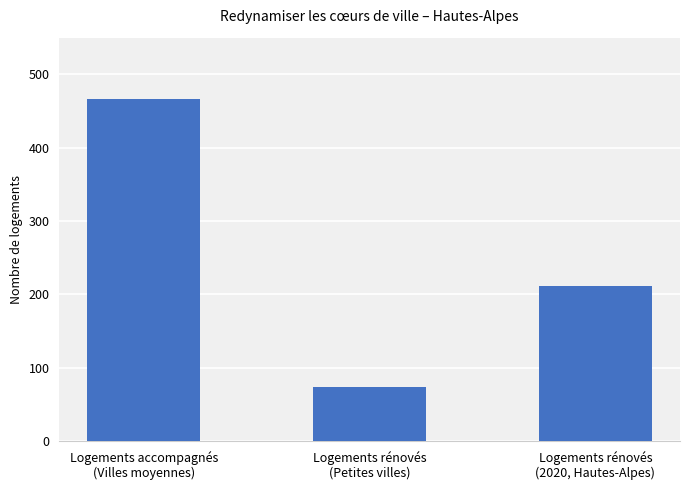

What position from the left is Logements rénovés
(2020, Hautes-Alpes)?

3